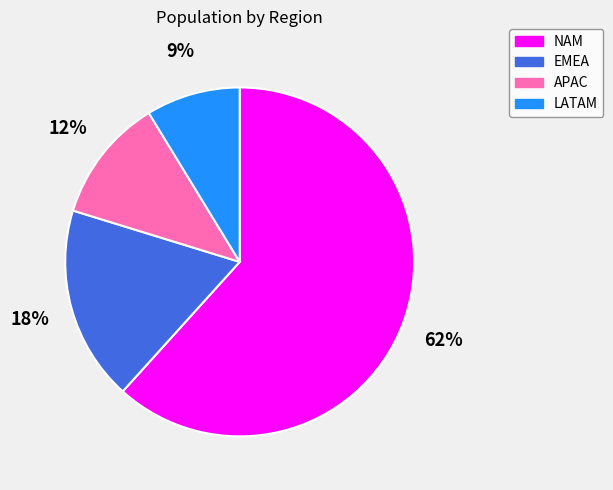

Which slice is the smallest?

LATAM